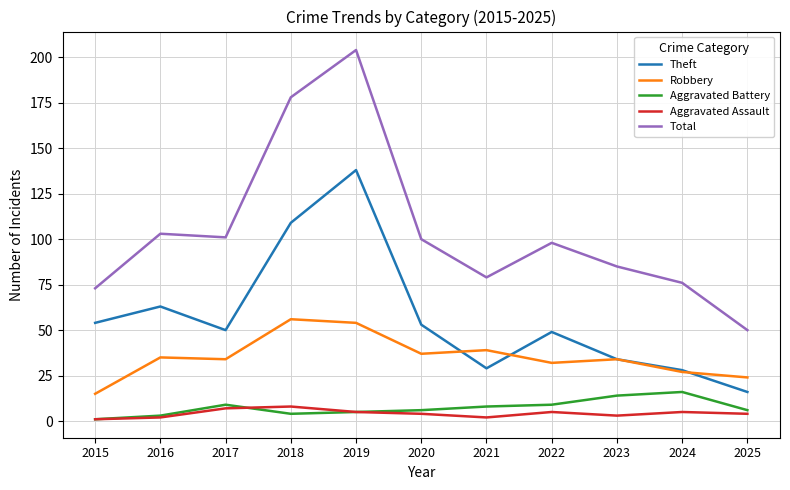

True or false: Aggravated Assault has more than 0 interior local peaks.

True